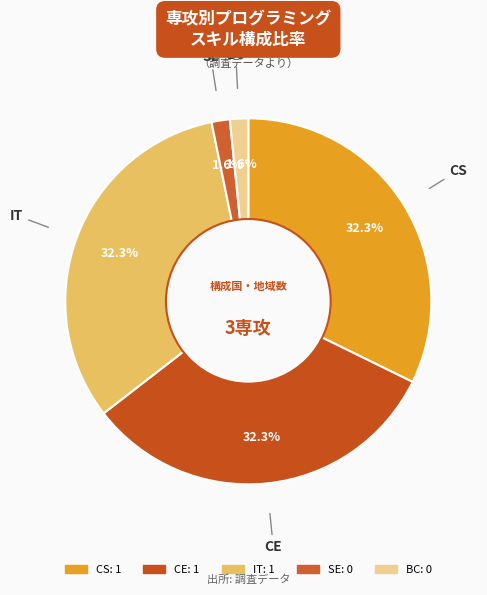

Is the sum of SE and IT greater than half?

No